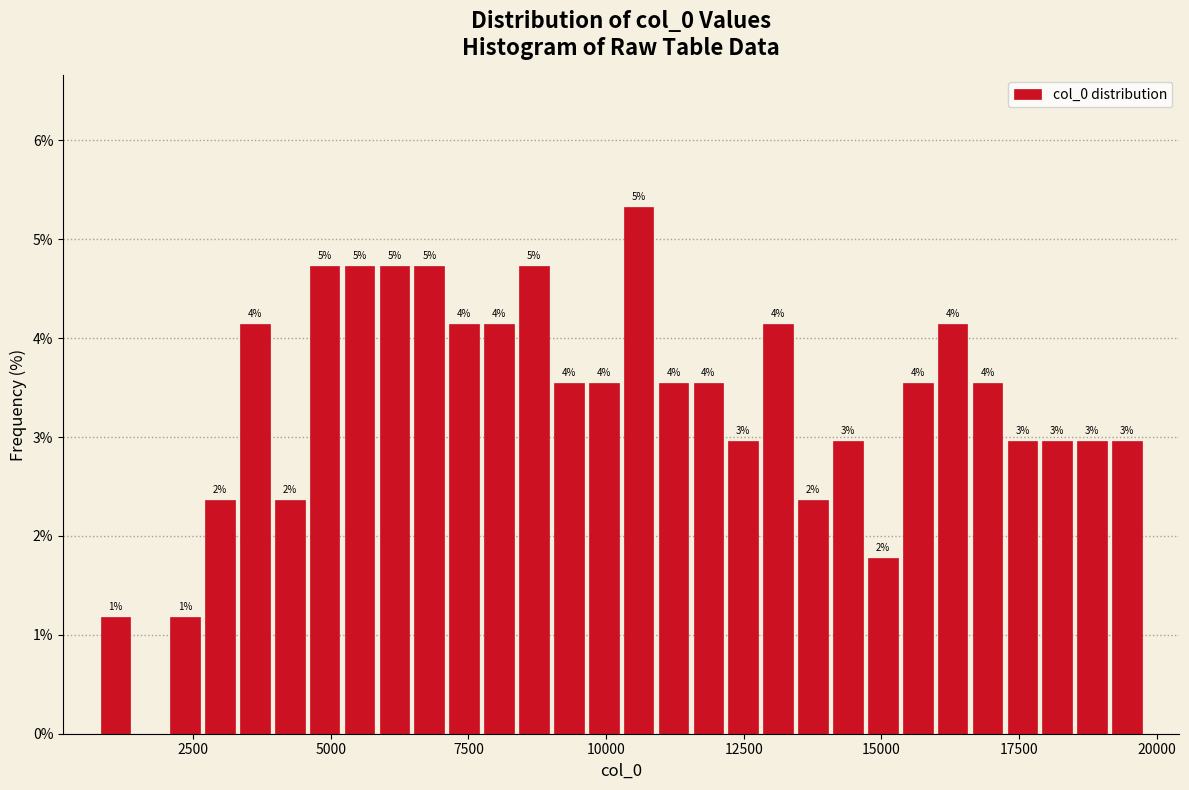

Around what value on the x-axis is the tallest bar? Give the approximate position of its centre, as read against the axis.

10500